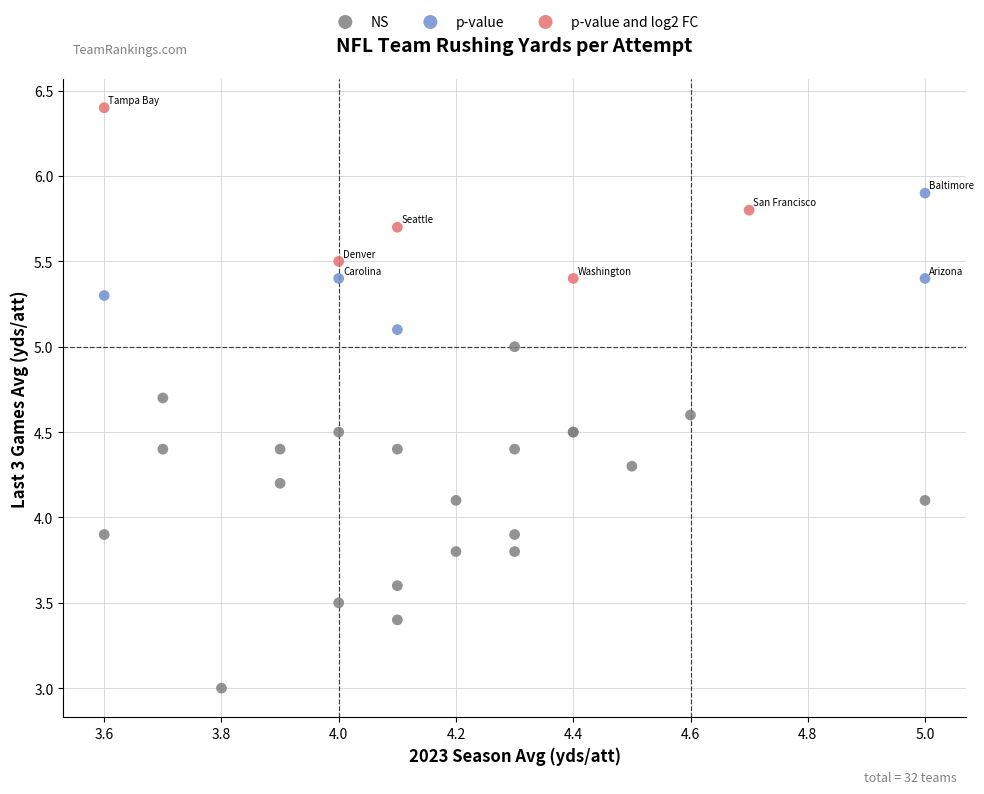

Which series has the largest Y range (max minus min)?

NS